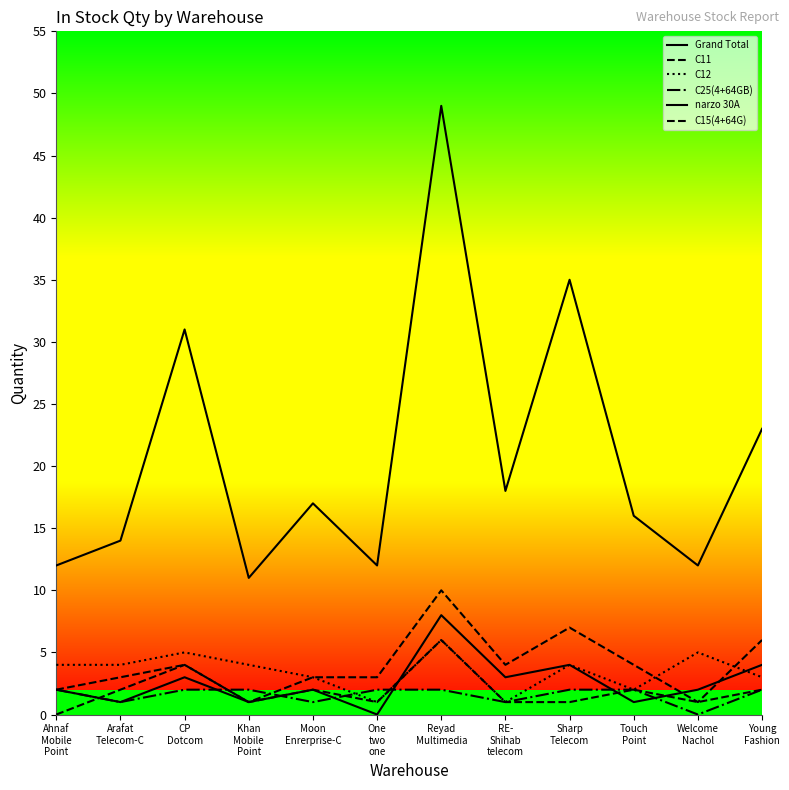

Does the chart display data point markers on the line(s)?

No